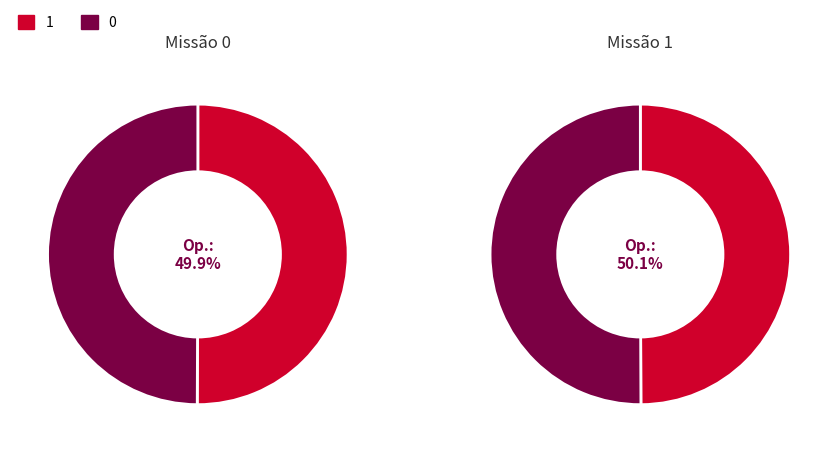

Count the number of slices in the pie.

2